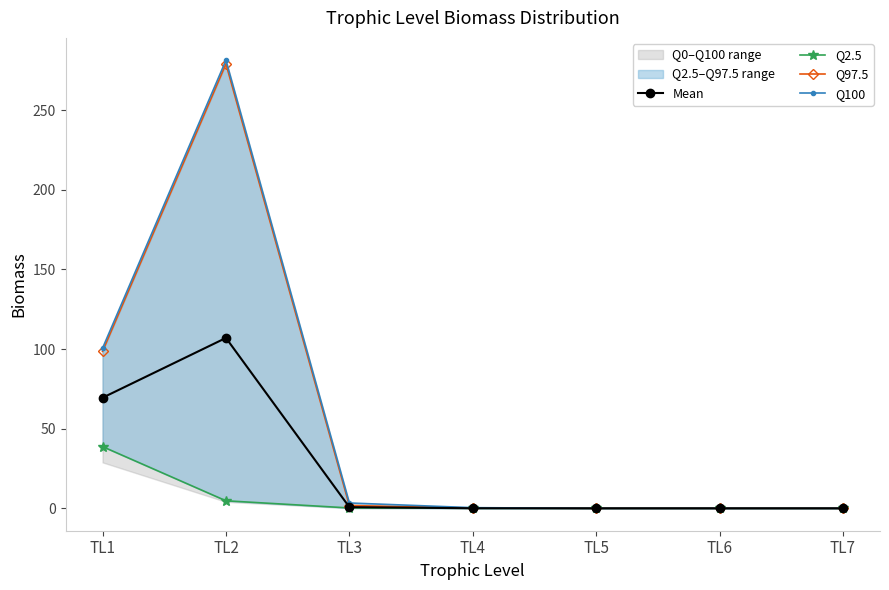

Is the value of Mean at TL2 greater than the value of Q97.5 at TL1?

Yes